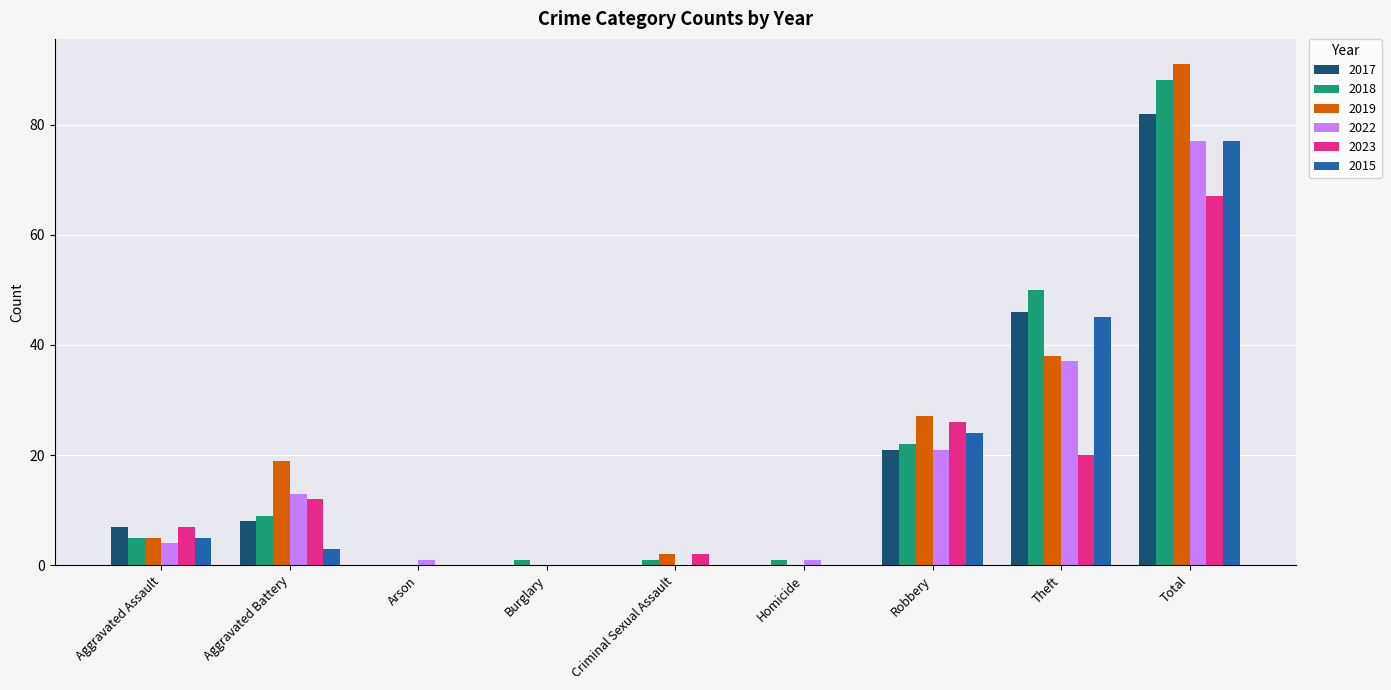

Which label corresponds to the largest value in the chart?

Total